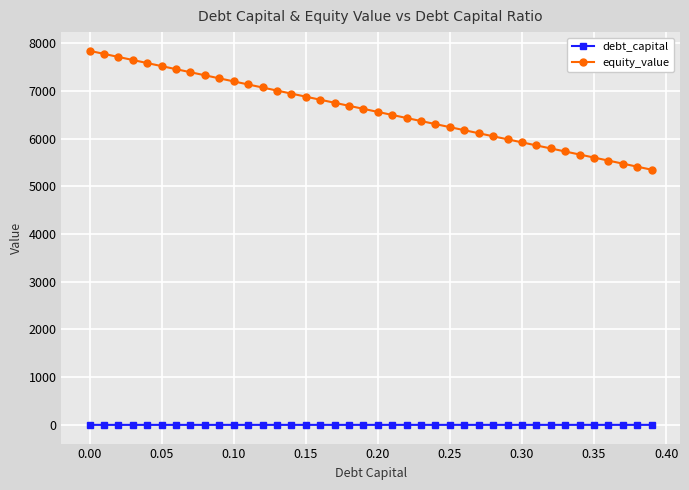

What is the value of the equity_value point at the 1st from the left?

7841.3